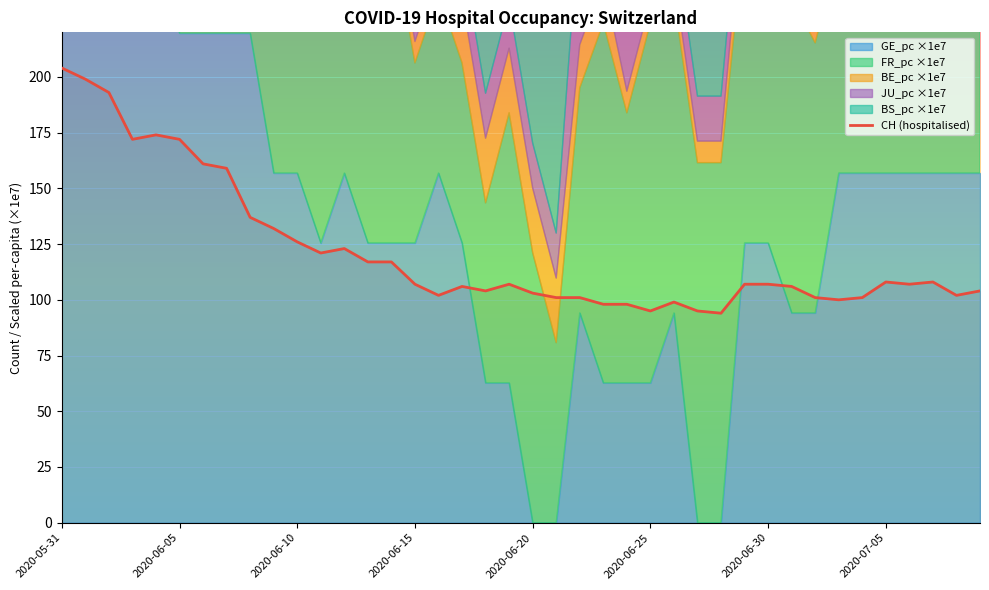

Reading left to right, list all the values displayed in this chart.

204	199	193	172	174	172	161	159	137	132	126	121	123	117	117	107	102	106	104	107	103	101	101	98	98	95	99	95	94	107	107	106	101	100	101	108	107	108	102	104